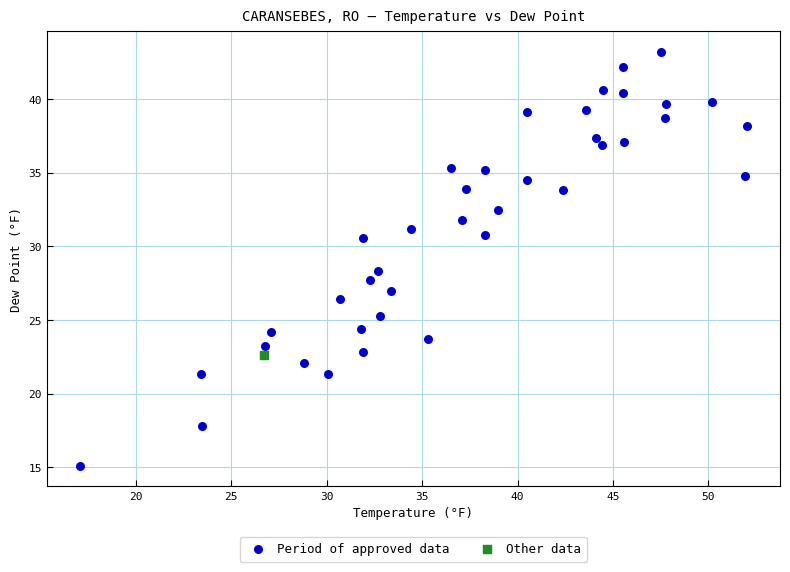

What are all the series names shown in the legend?

Period of approved data, Other data